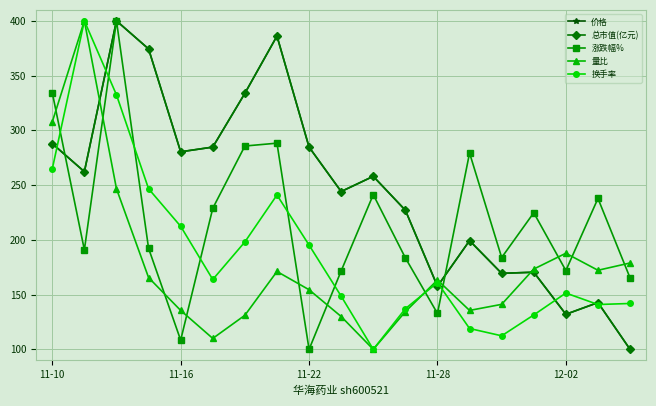

What is the minimum value shown in the chart?

100.0